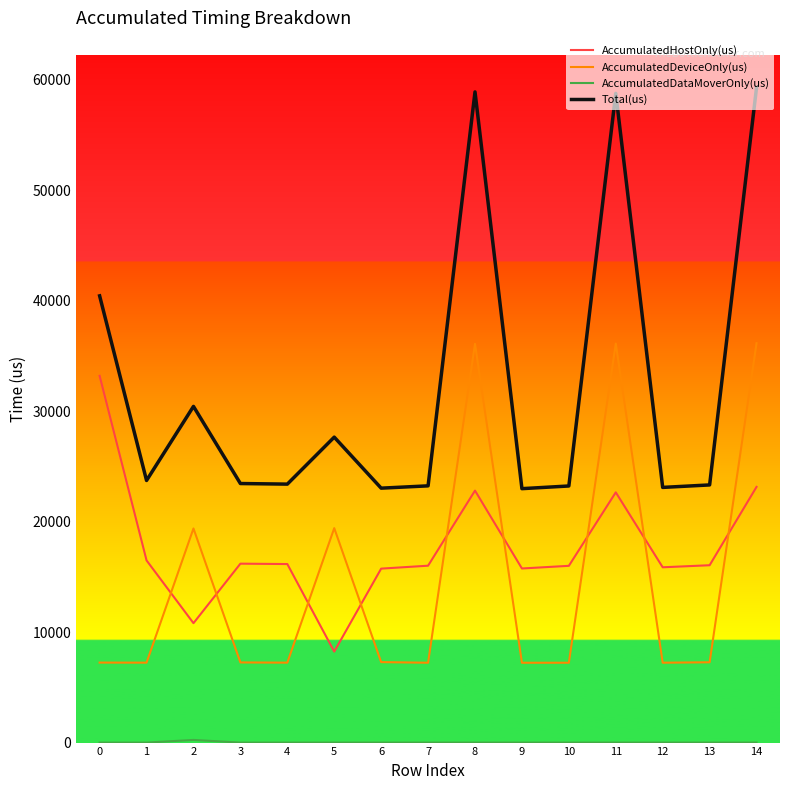

What is the difference between the AccumulatedDeviceOnly(us) values at 14 and 3?

28899.0